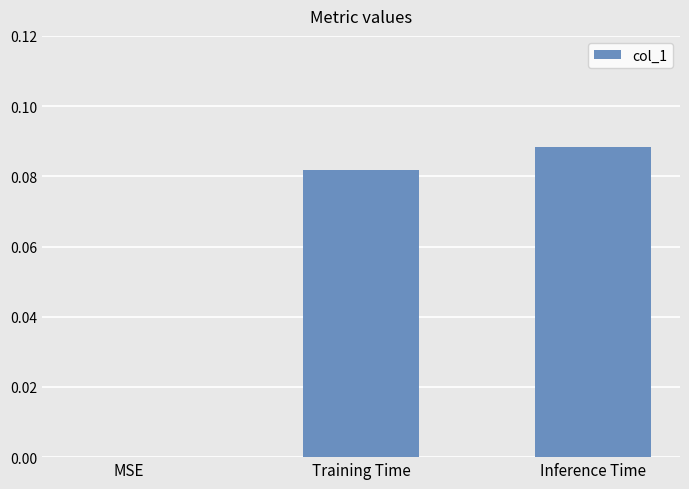

How many series are shown in this chart?

1